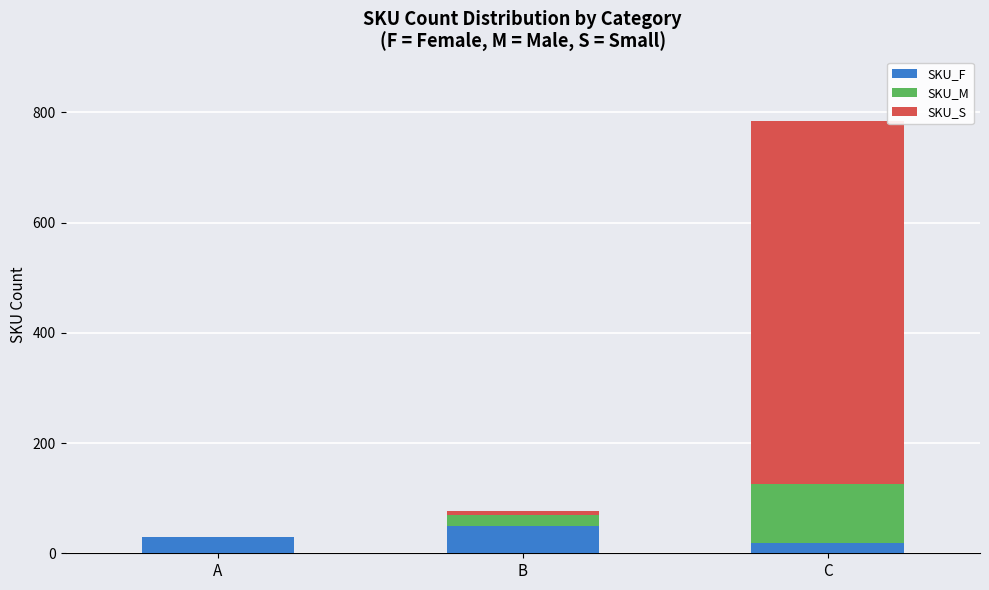

How many data points does each series have?

3